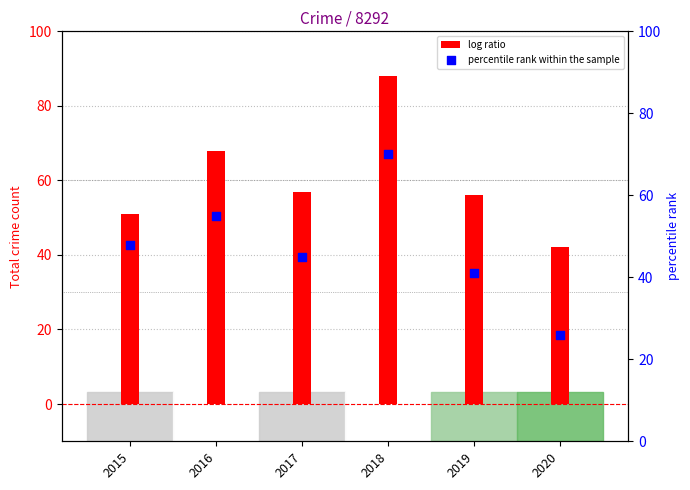

Is the value of percentile rank within the sample at 2015 greater than the value of log ratio at 2019?

No